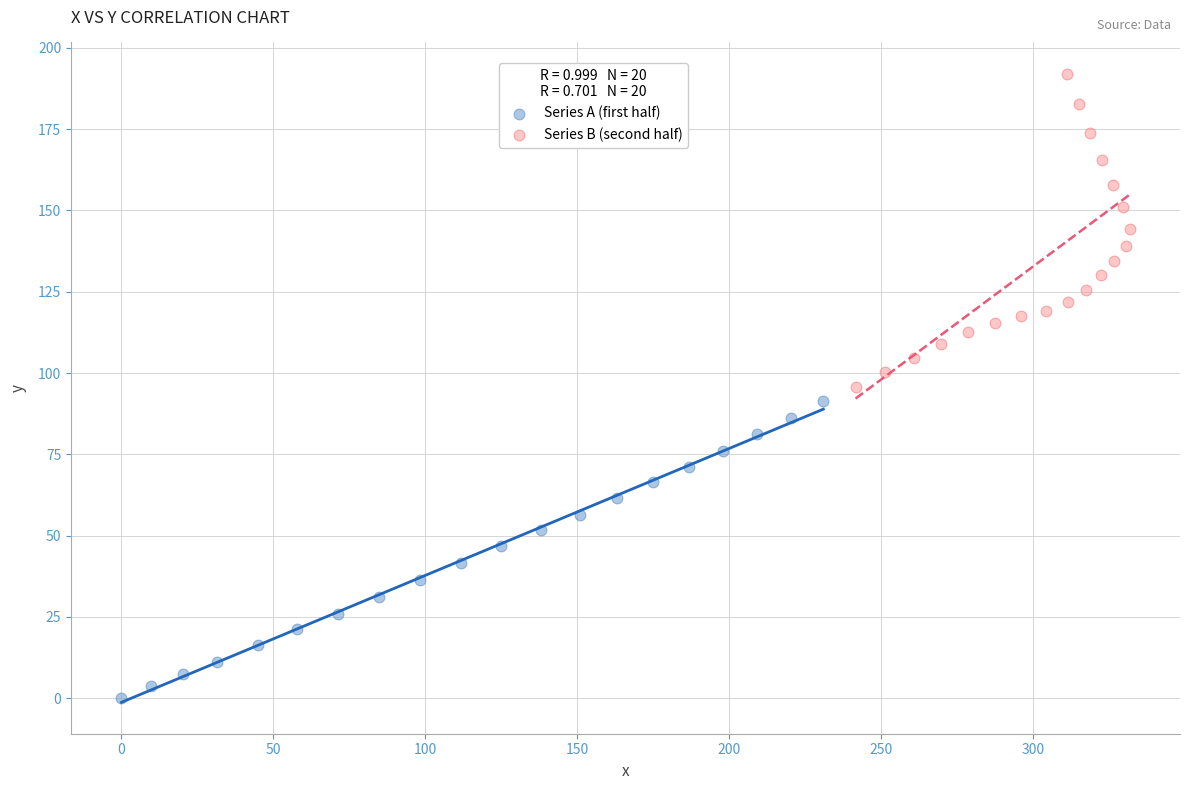

Which series has the widest spread of Y values?

Series B (second half)